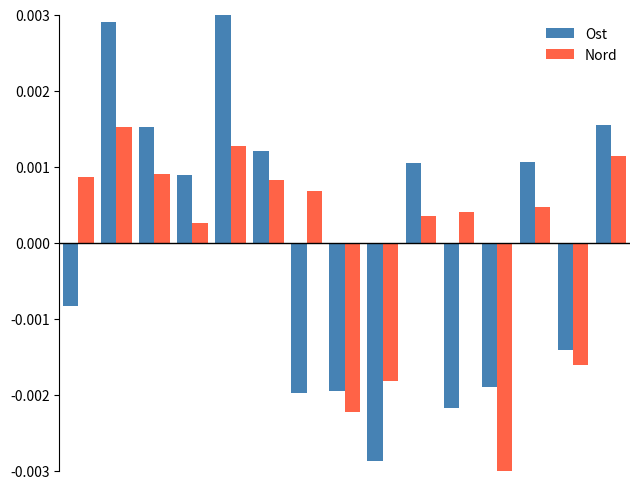

Which series has the widest spread of values?

Ost